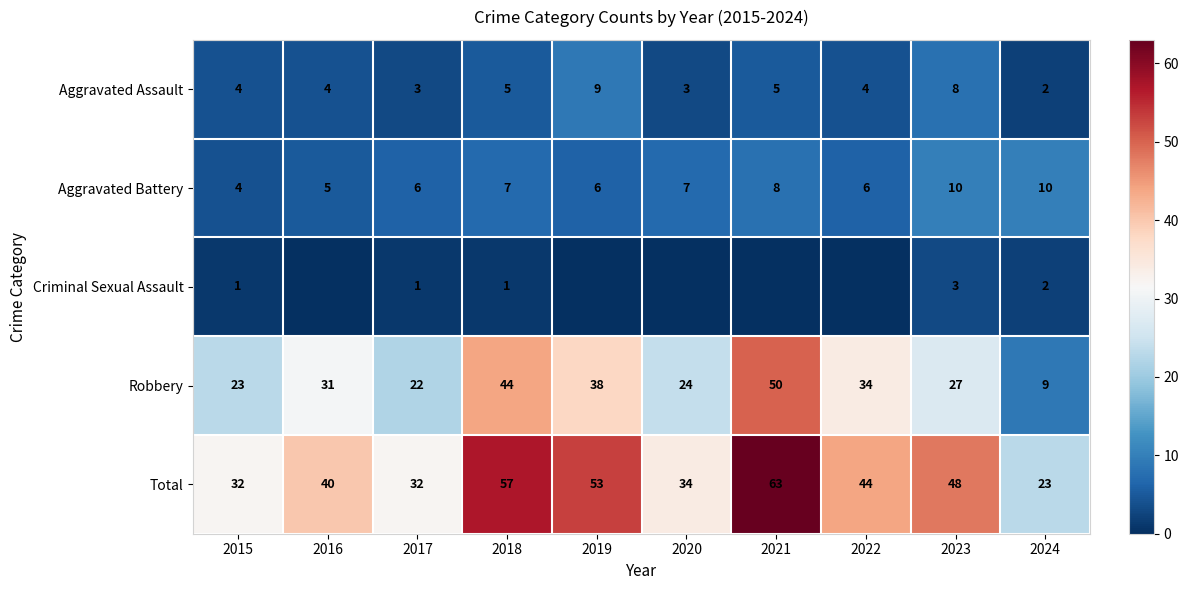

Which series changed the most between 2017 and 2018?

Total